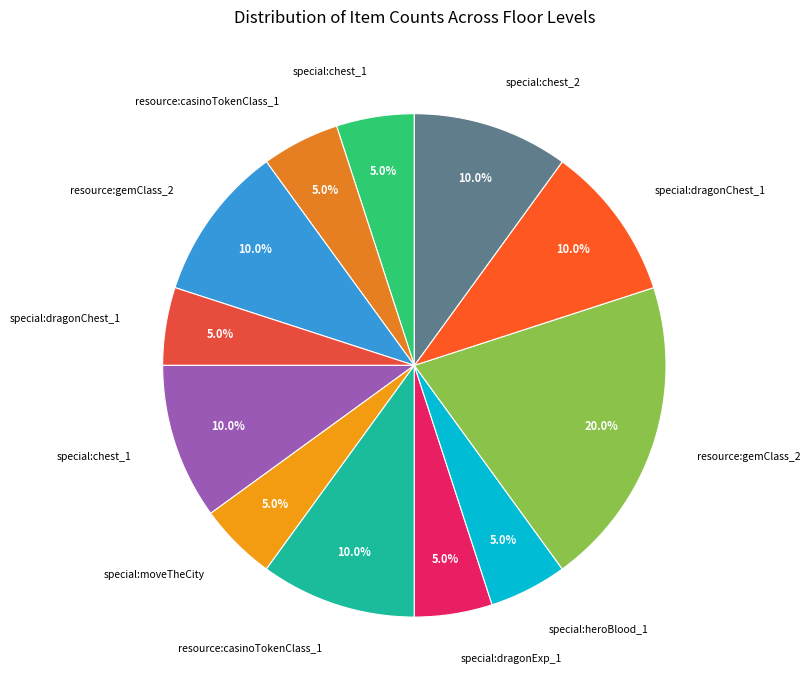

Which slice is the smallest?

special:chest_1 (floor 1)